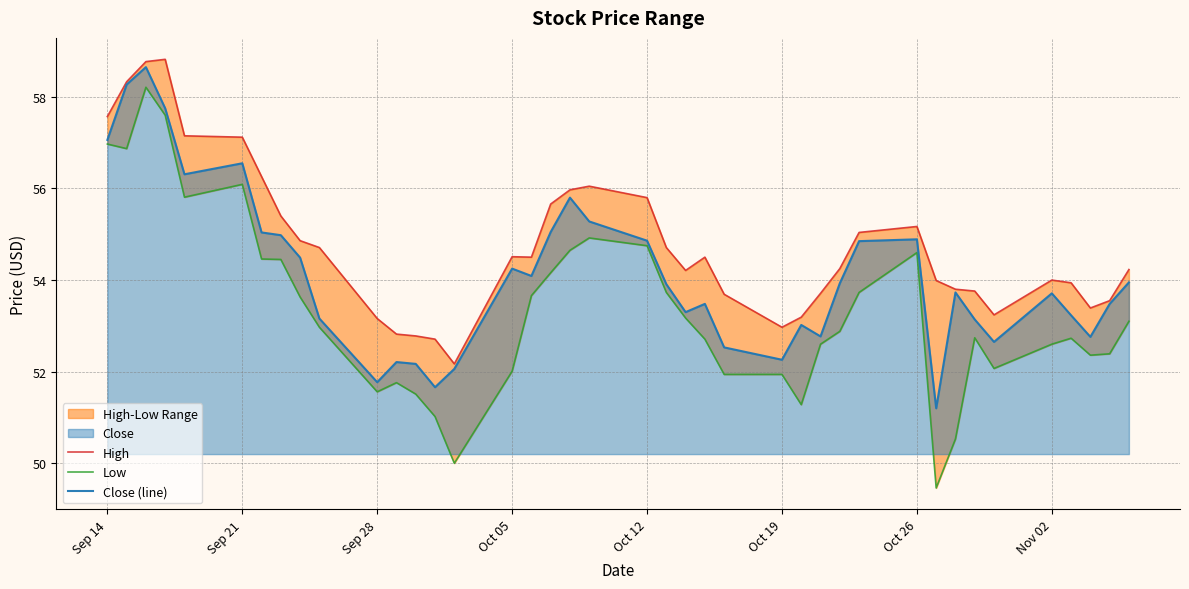

Is it true that Close (line) equals 56.5 at Sep 21?

True